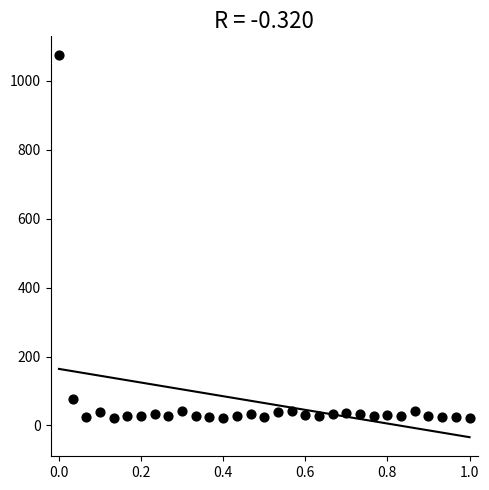

What is the range of Y values (max minus min)?

1051.7